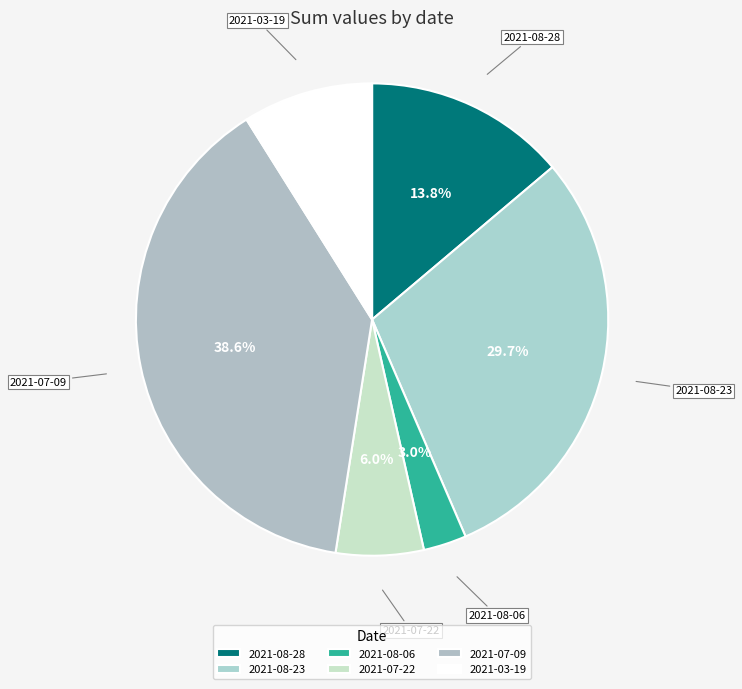

Do 2021-08-23 and 2021-03-19 together represent more than half of the pie?

No